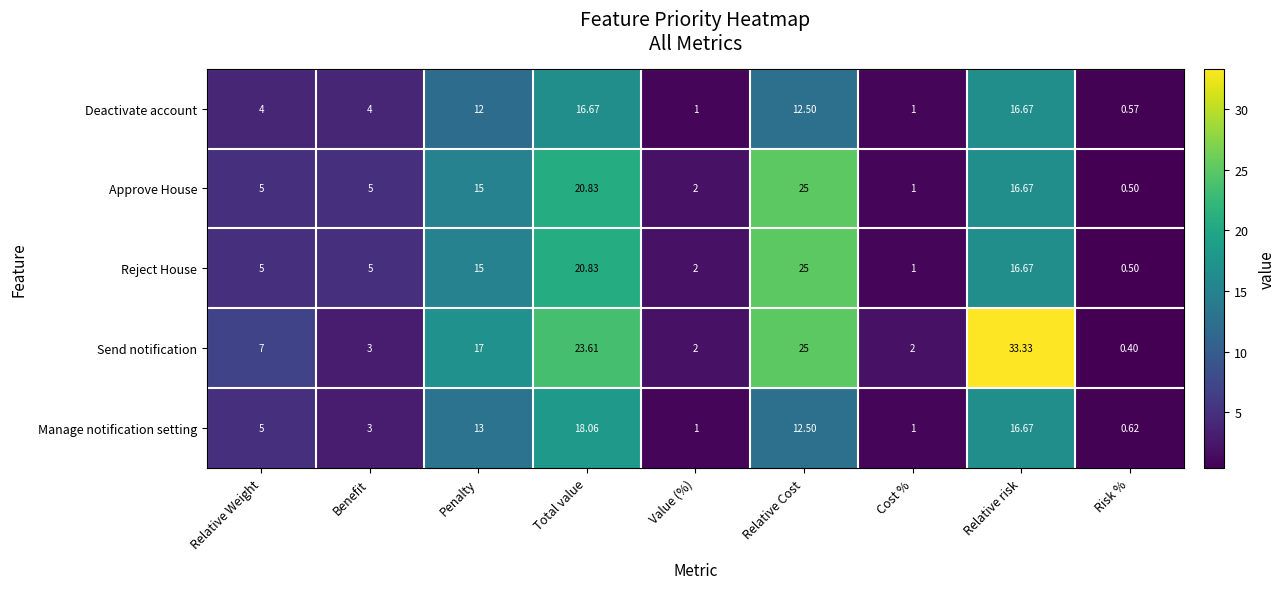

Which series has the largest total across all categories?

Send notification